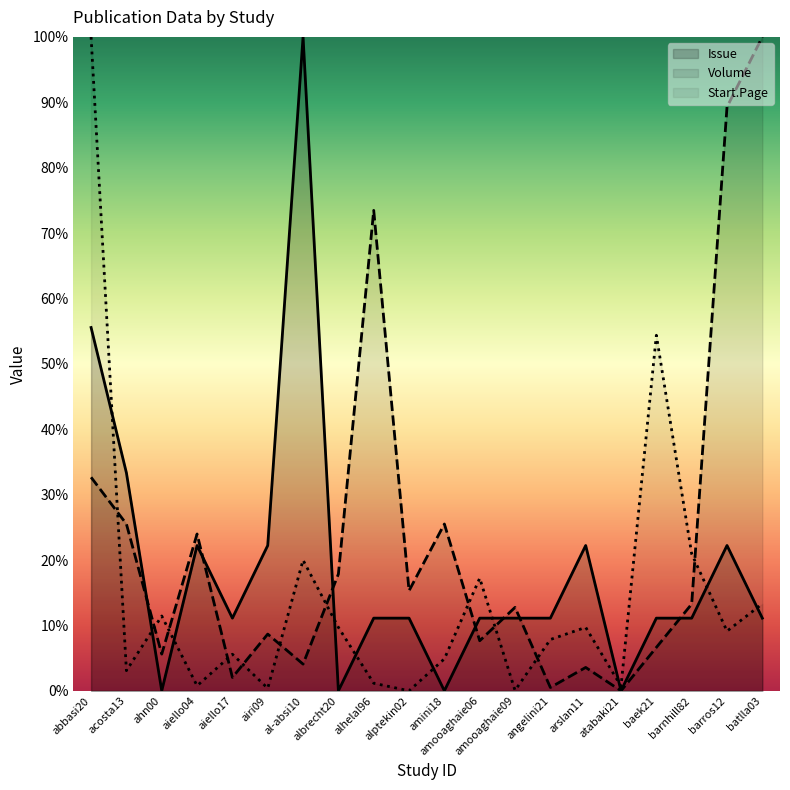

At how many categories does at least one series exceed 49?

6